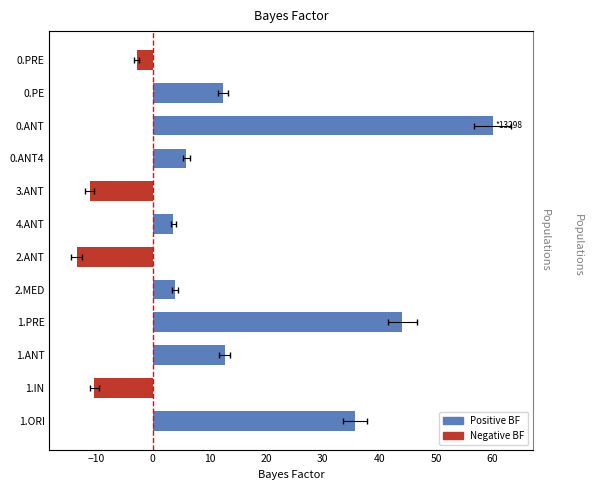

How many positive values are there?

8